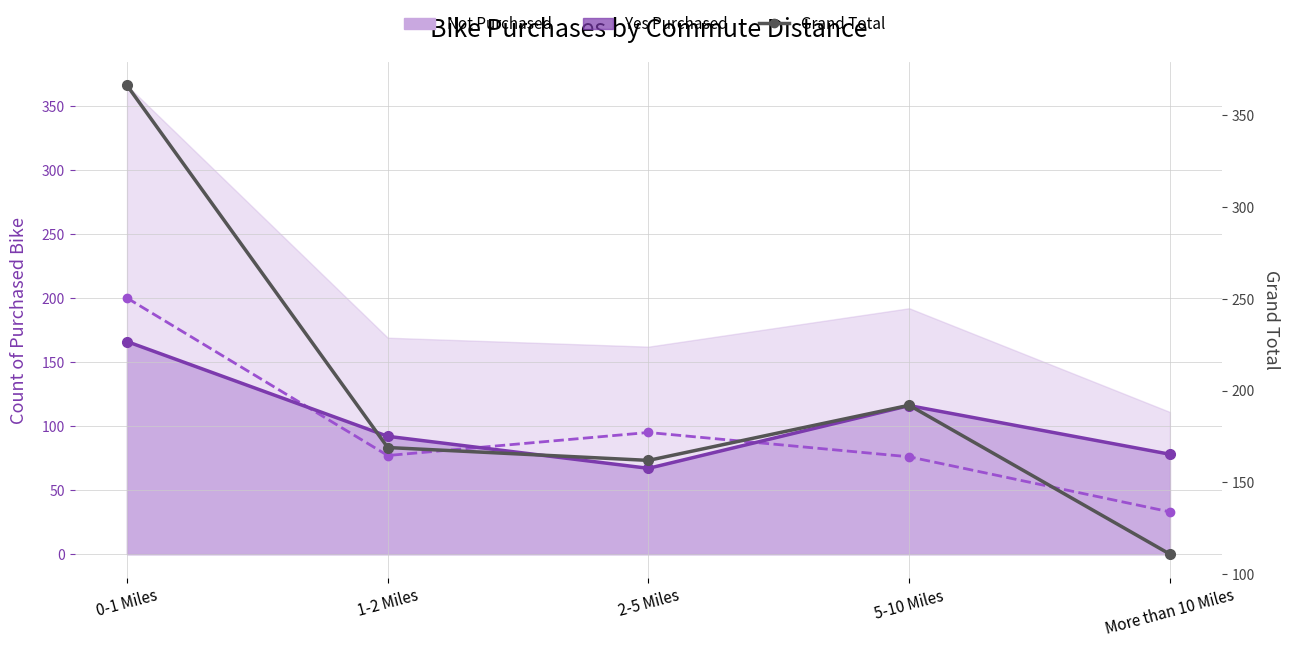

What position from the right is 5-10 Miles?

2